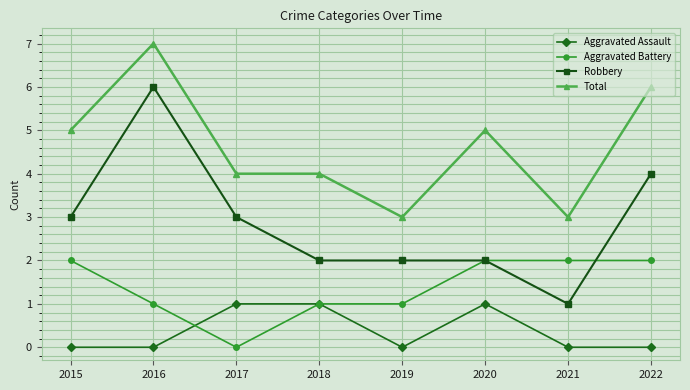

What is the difference between the Robbery values at 2015 and 2021?

2